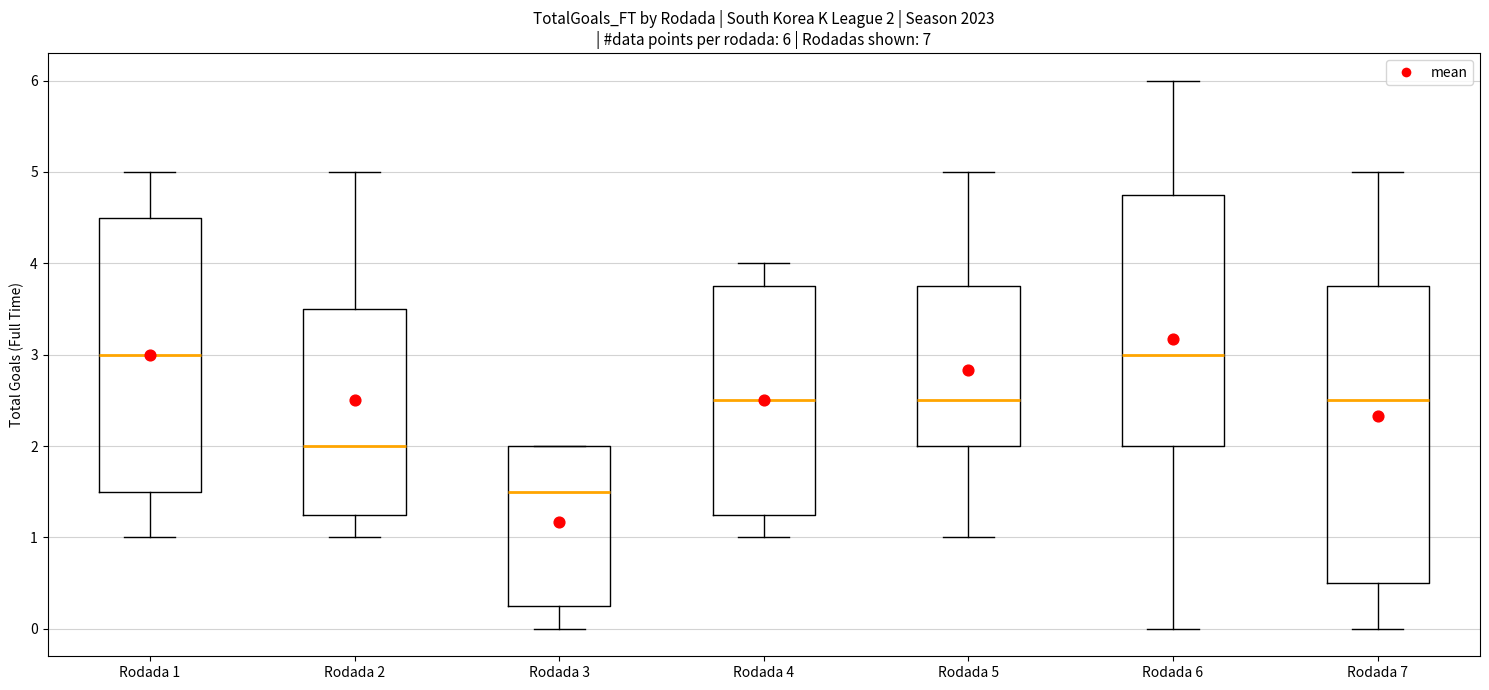

Which box has the lowest median line?

Rodada 3